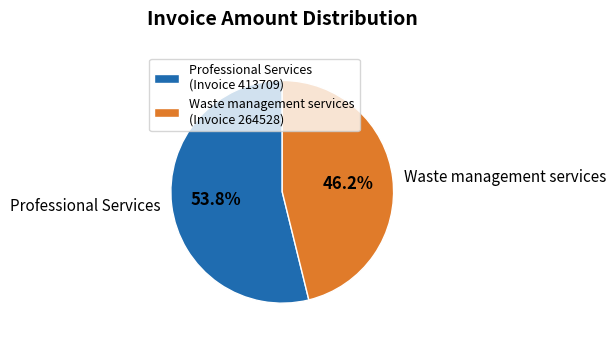

Does Professional Services account for over 50% of the chart?

Yes